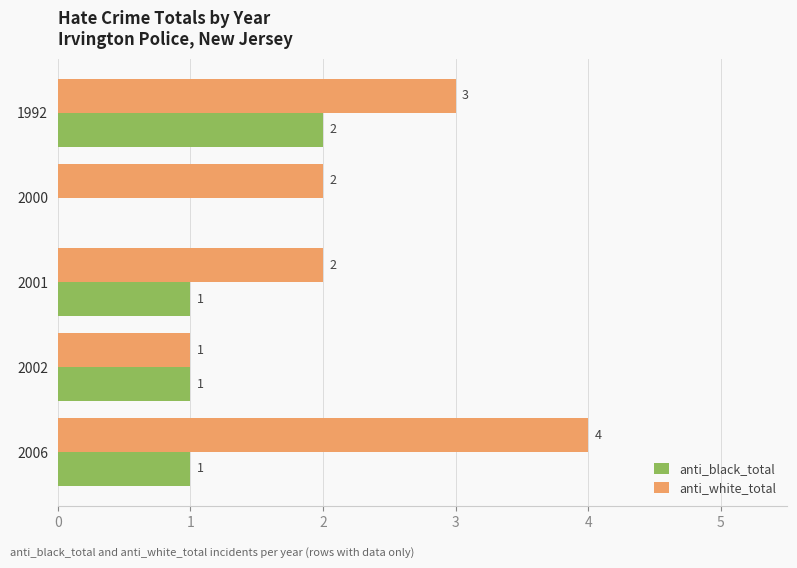

What is the maximum value shown in the chart?

4